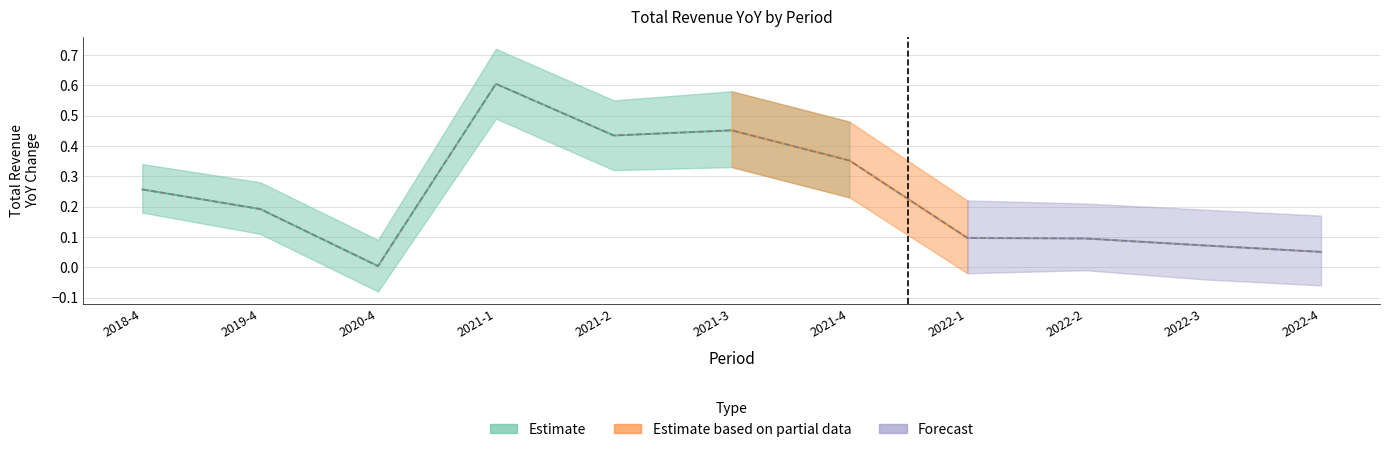

Rank the series by their average value, from lowest to highest.

total_revenue_lower, total_revenue, total_revenue_upper